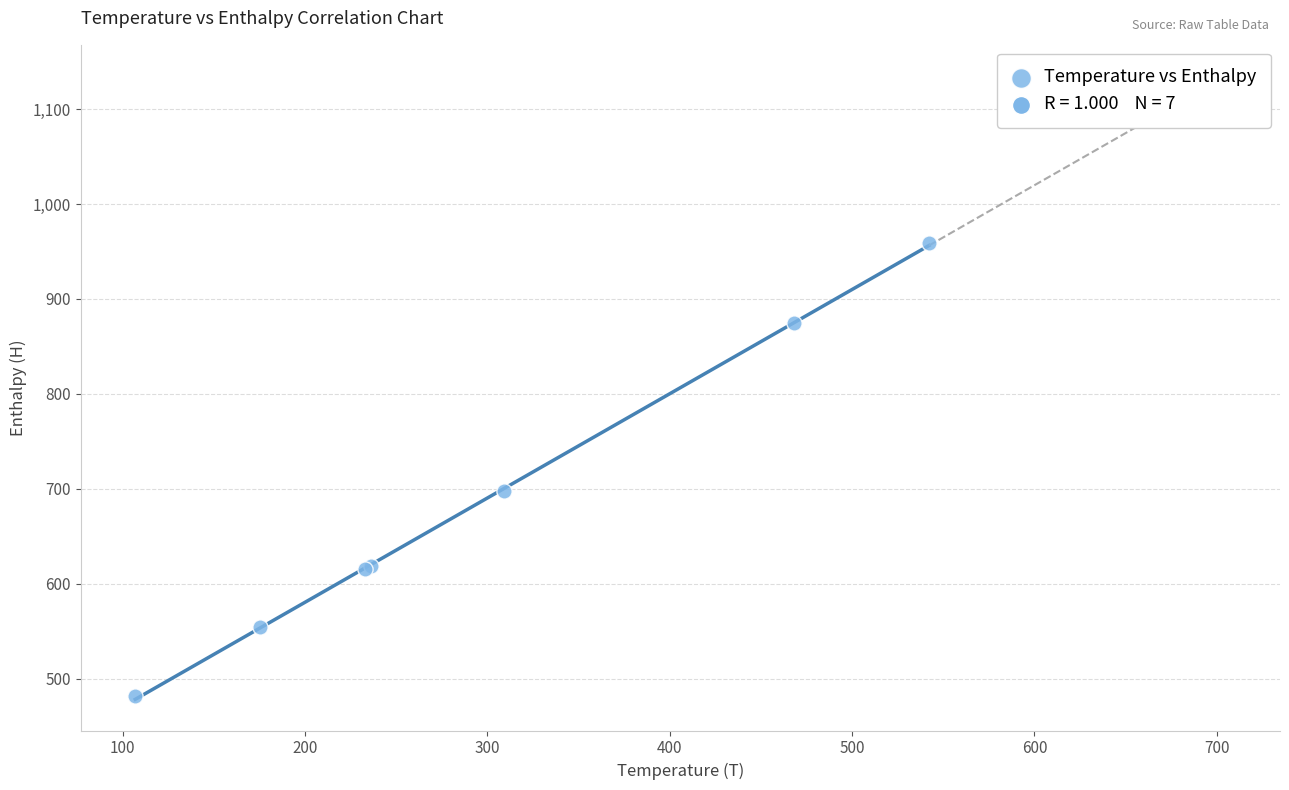

What Y value in the scatter plot is closest to 720?

697.7